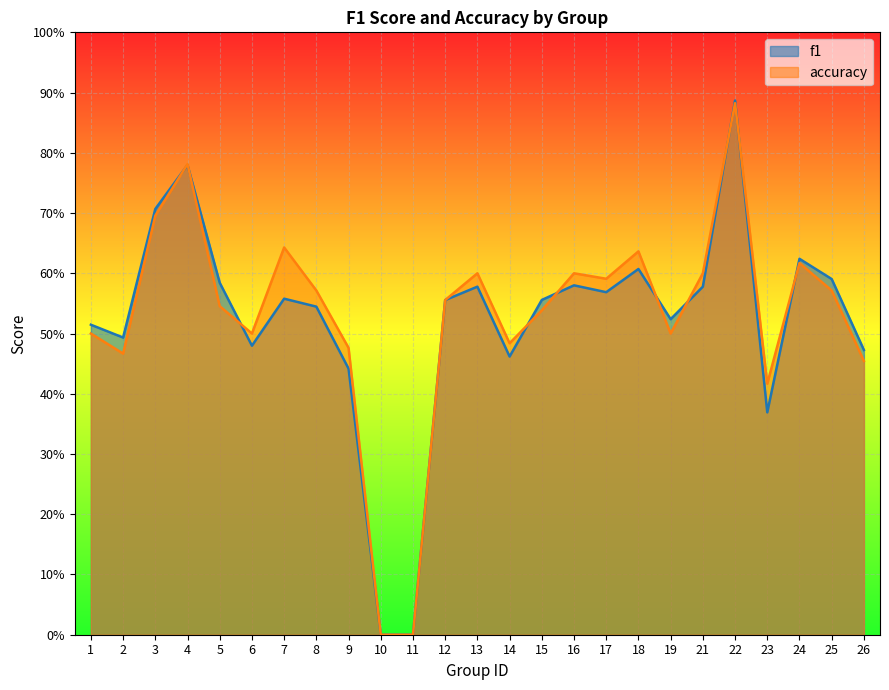

At which label is accuracy closest to 0?

10